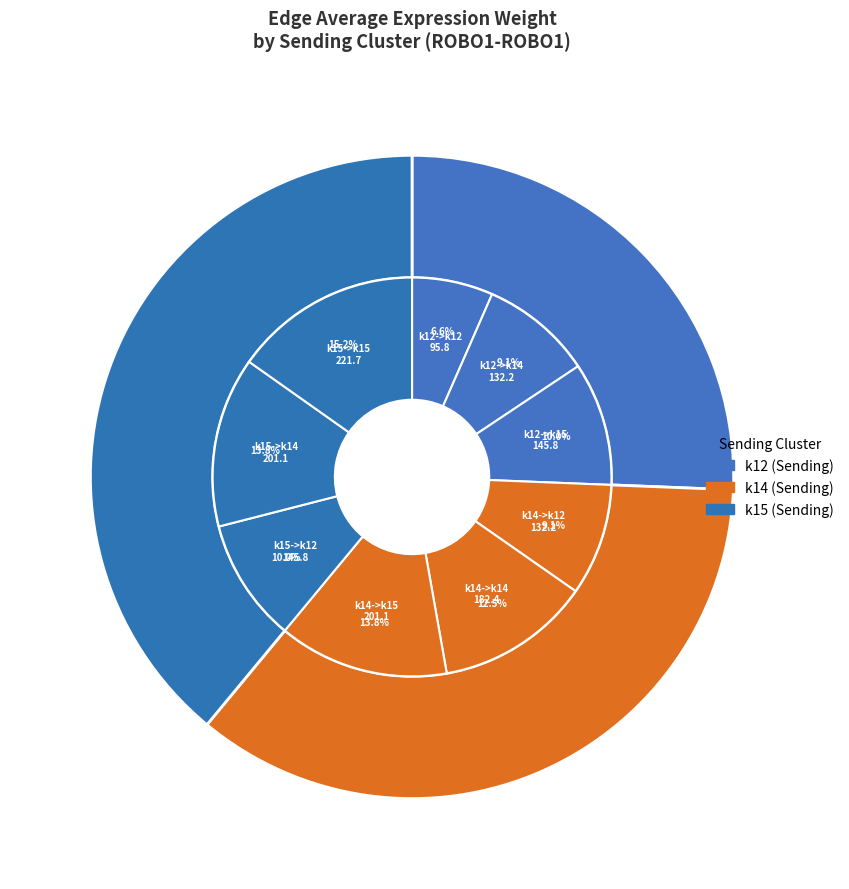

How many segments does this pie chart have?

9